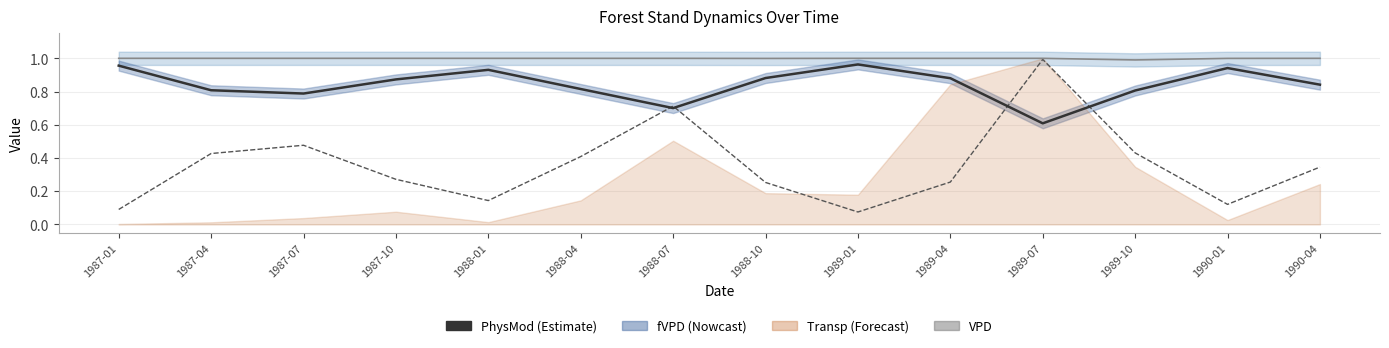

Between 1988-07 and 1989-04, which series saw the biggest shift?

VPD